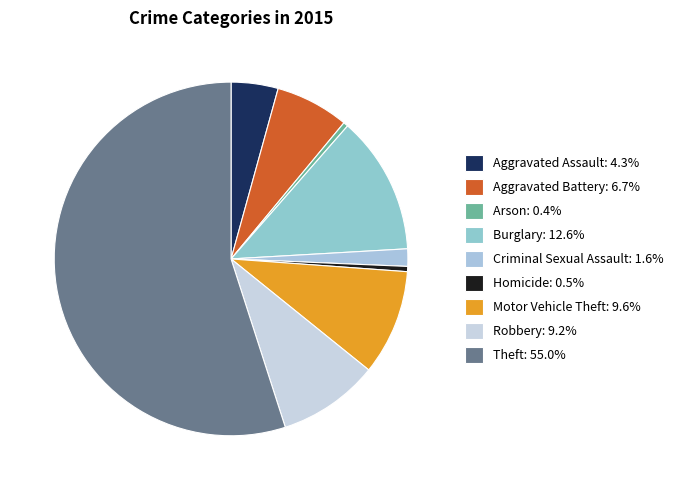

To the nearest percent, what percentage of the pie is Theft?

55%